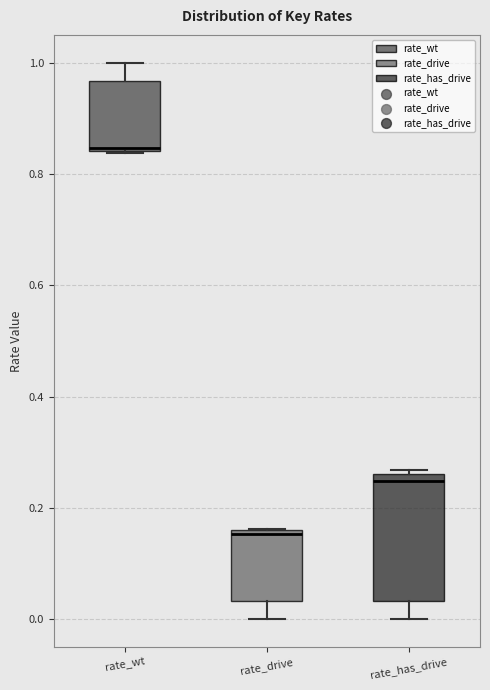

Where is the upper edge of the box for rate_drive on the y-axis? The values are not printed on the chart, so give them approximately, as read against the axis.

0.16